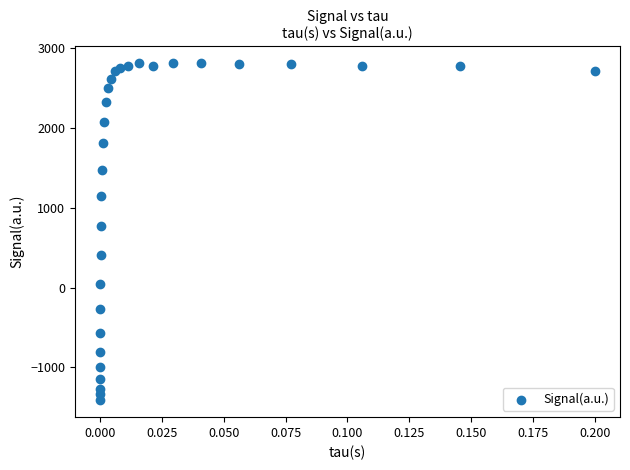

What Y value in the scatter plot is closest to 699?

766.3